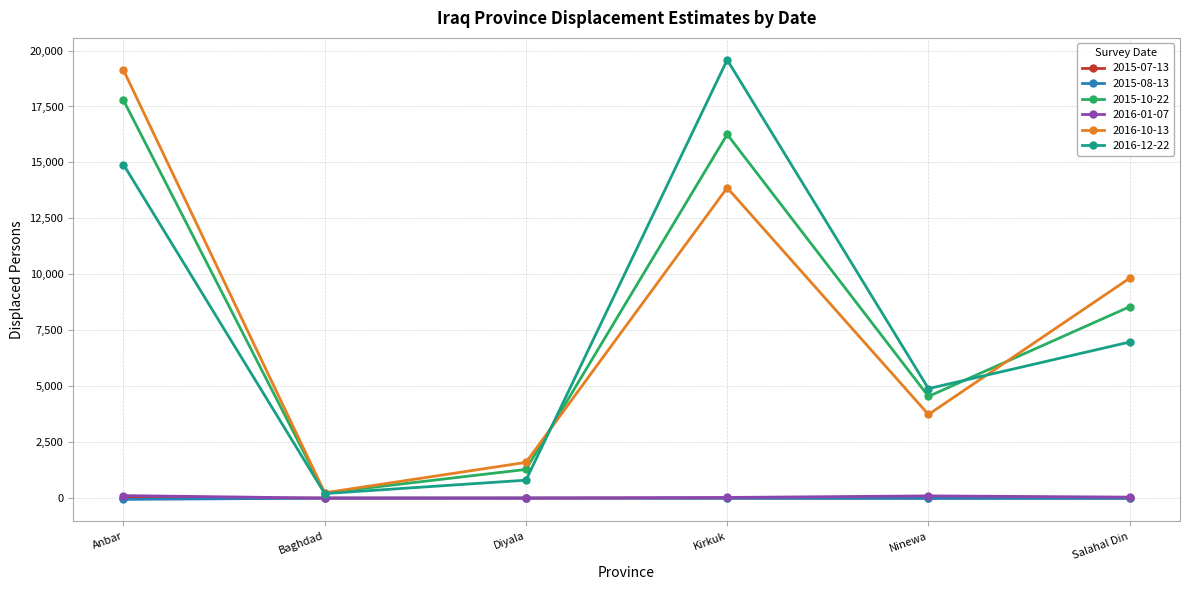

Where is the first local maximum for 2016-12-22?

Kirkuk